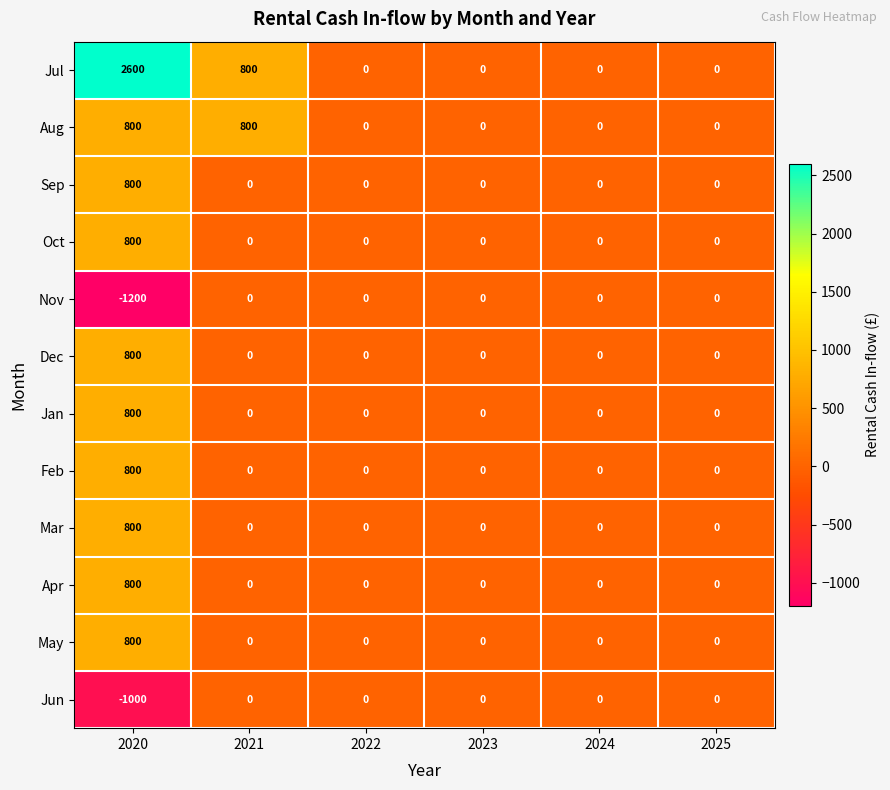

Which series has the largest total across all categories?

Jul